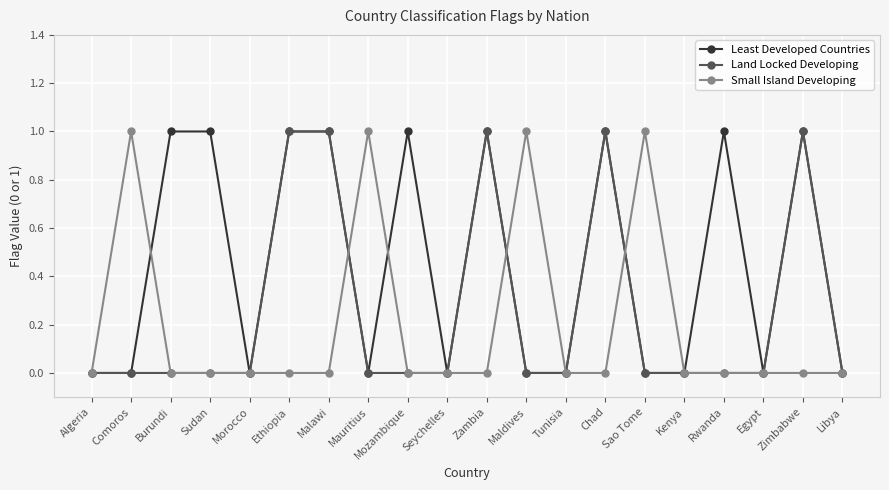

What are all the series names shown in the legend?

Least Developed Countries, Land Locked Developing, Small Island Developing